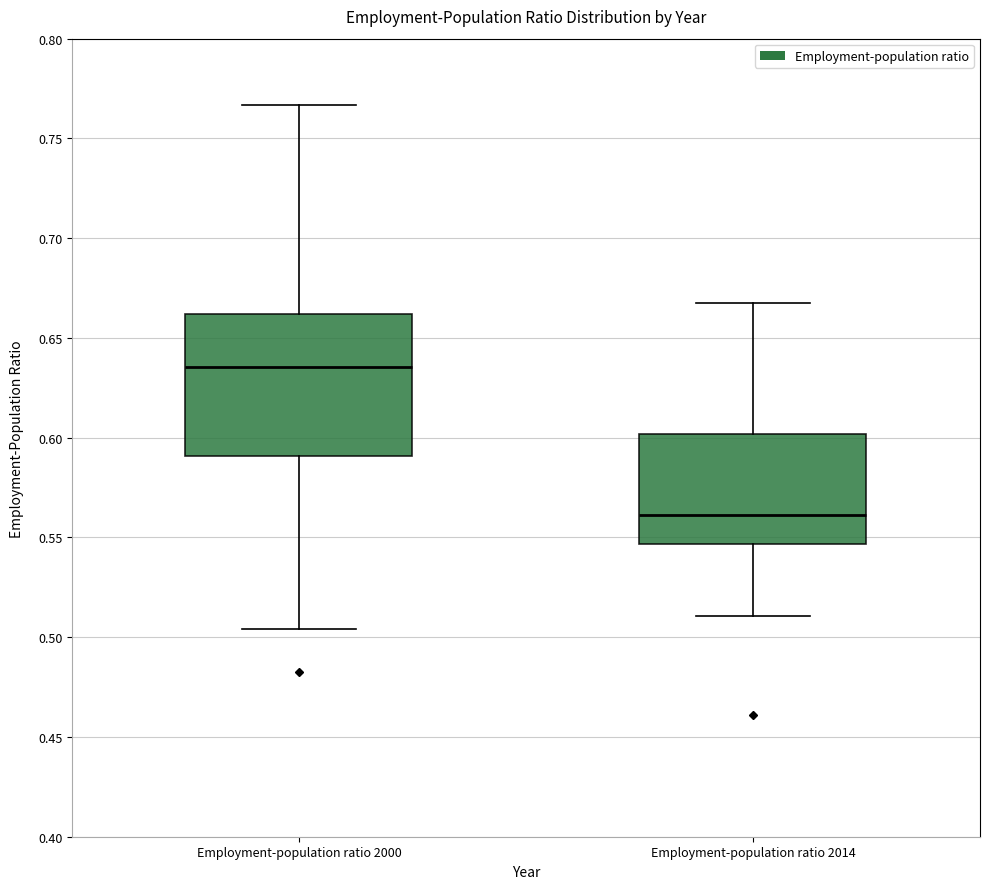

Which box's median line is the lowest?

Employment-population ratio 2014